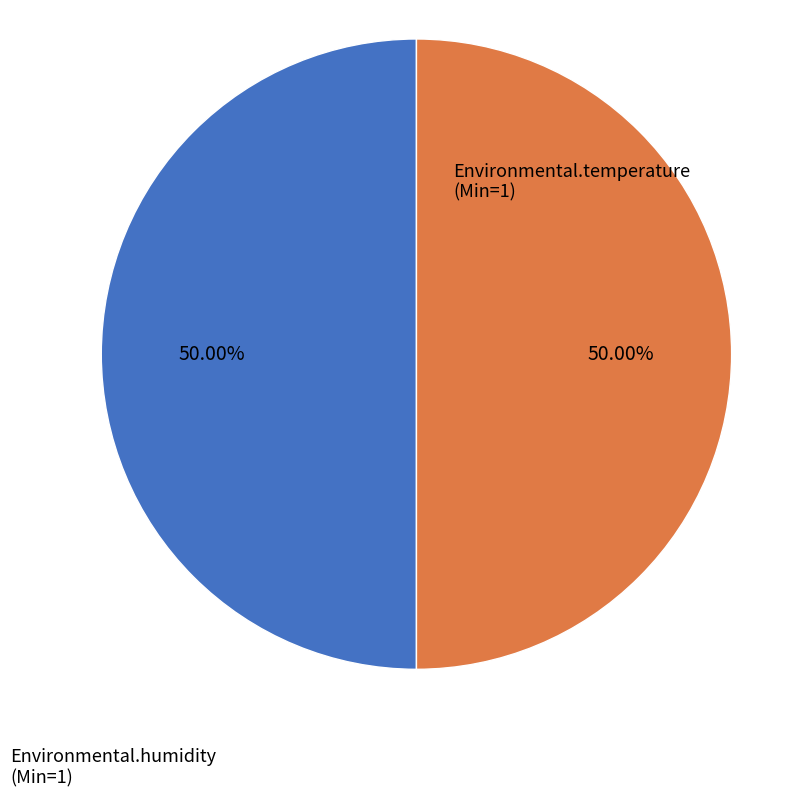

What is the ratio of the value at Environmental.humidity to the value at Environmental.temperature?

1.0